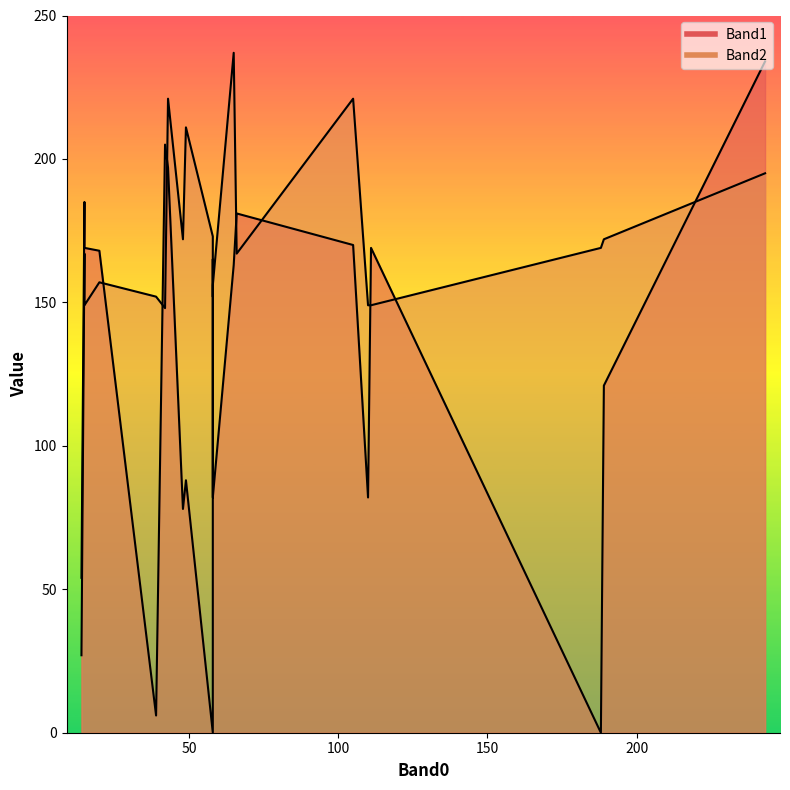

The value of Band2 at 110 is 149. True or false?

True